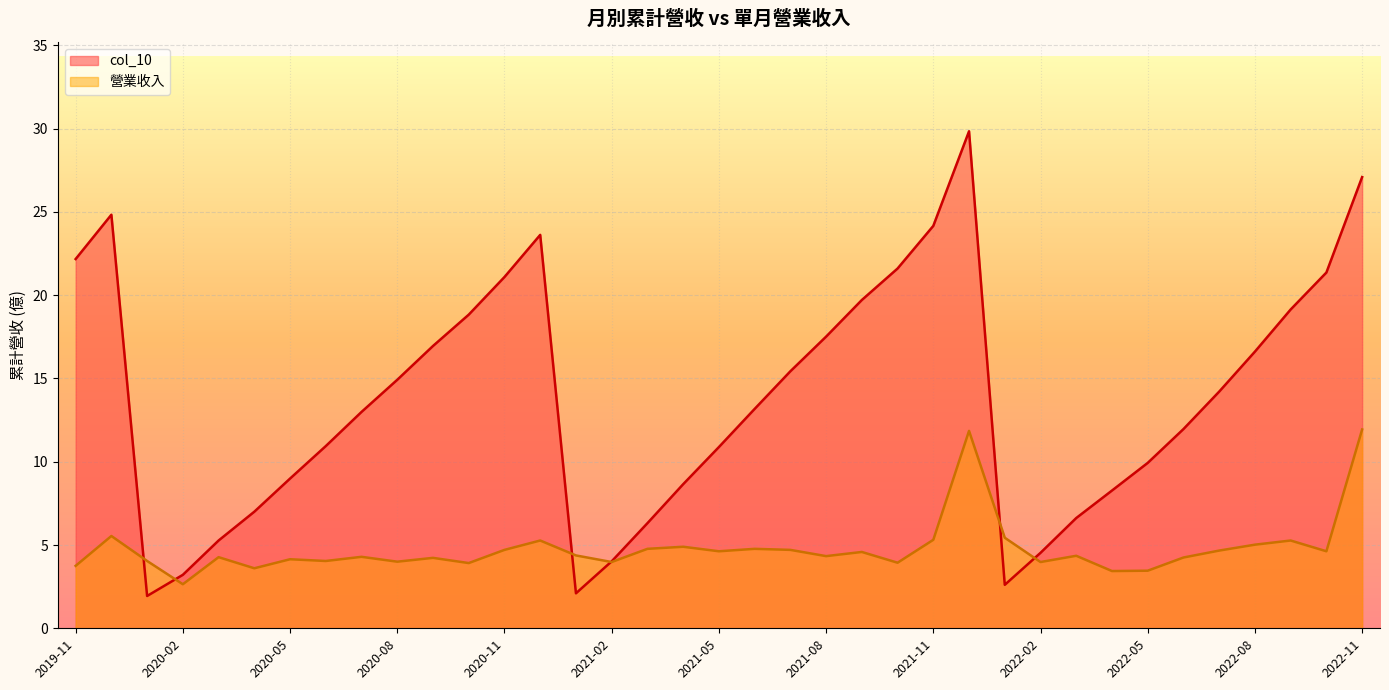

In col_10, how many points are higher than both neighbors (excluding endpoints)?

3